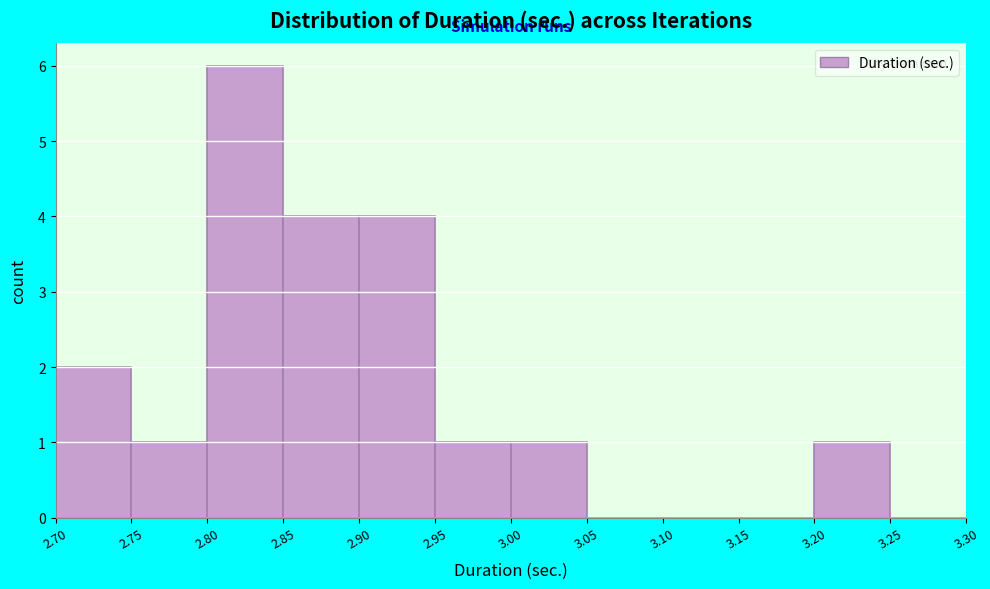

Which range on the x-axis has the tallest bar?

2.80 to 2.85